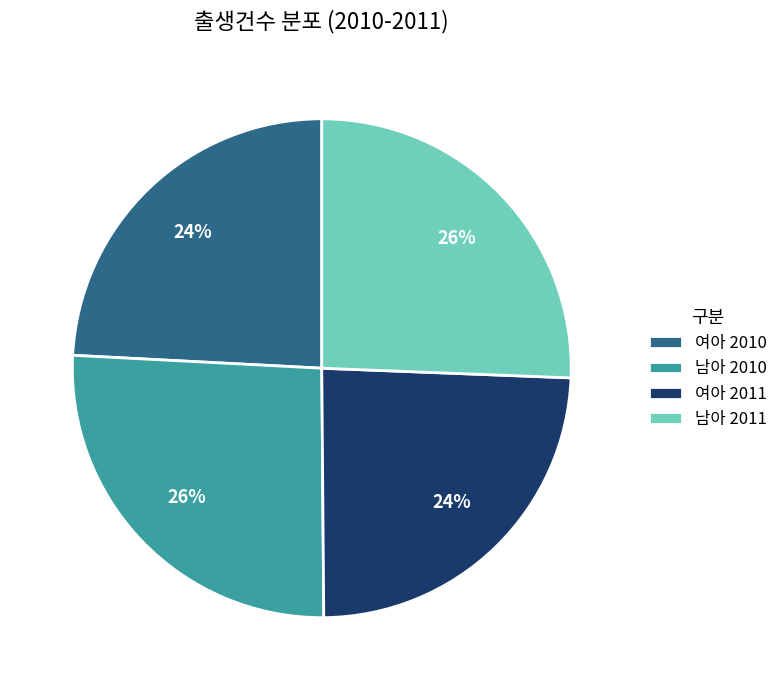

What percentage is the 여아 2010 slice, to the nearest percent?

24%